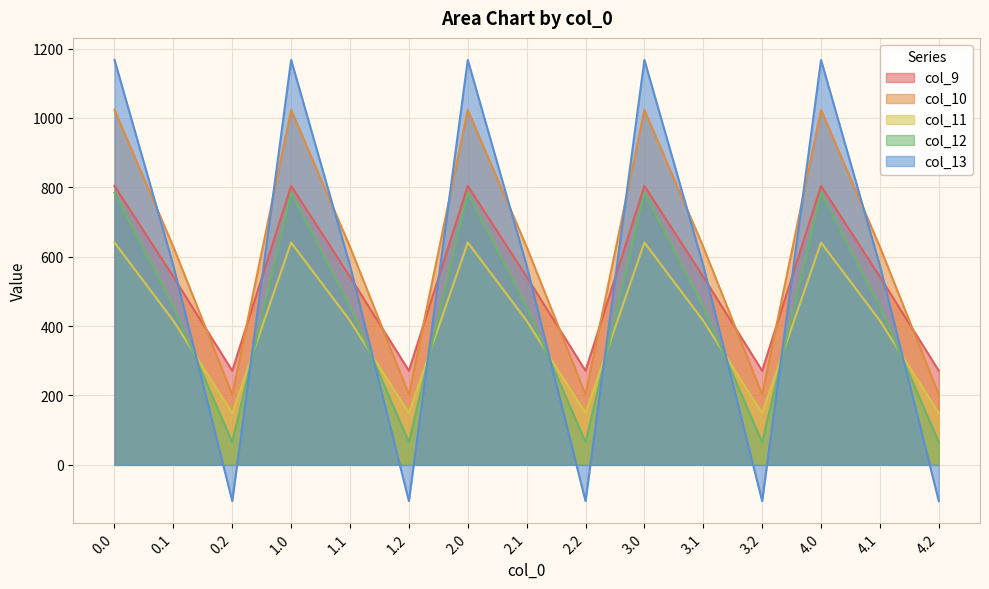

Between 0.0 and 3.0, which series saw the biggest shift?

col_9